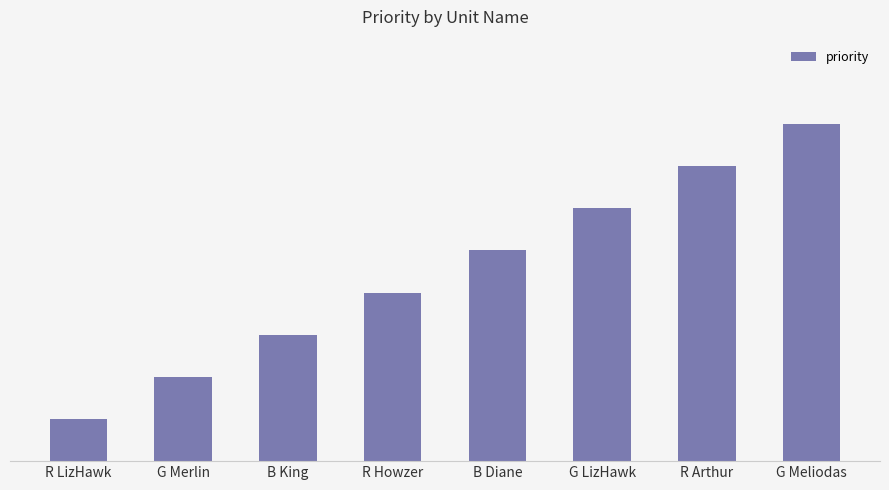

What is the maximum value shown in the chart?

8